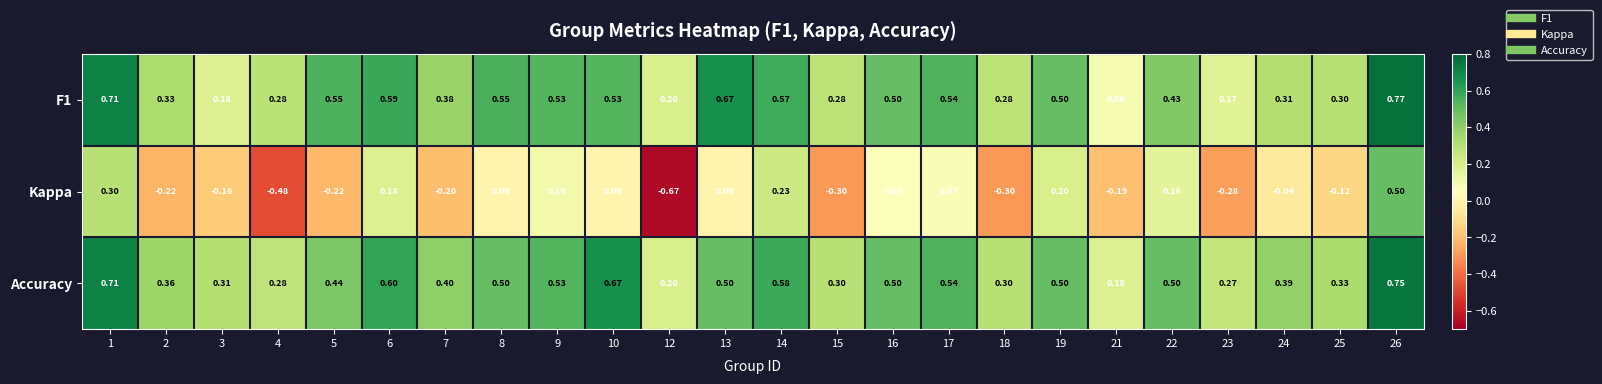

Which series has the largest total across all categories?

Accuracy